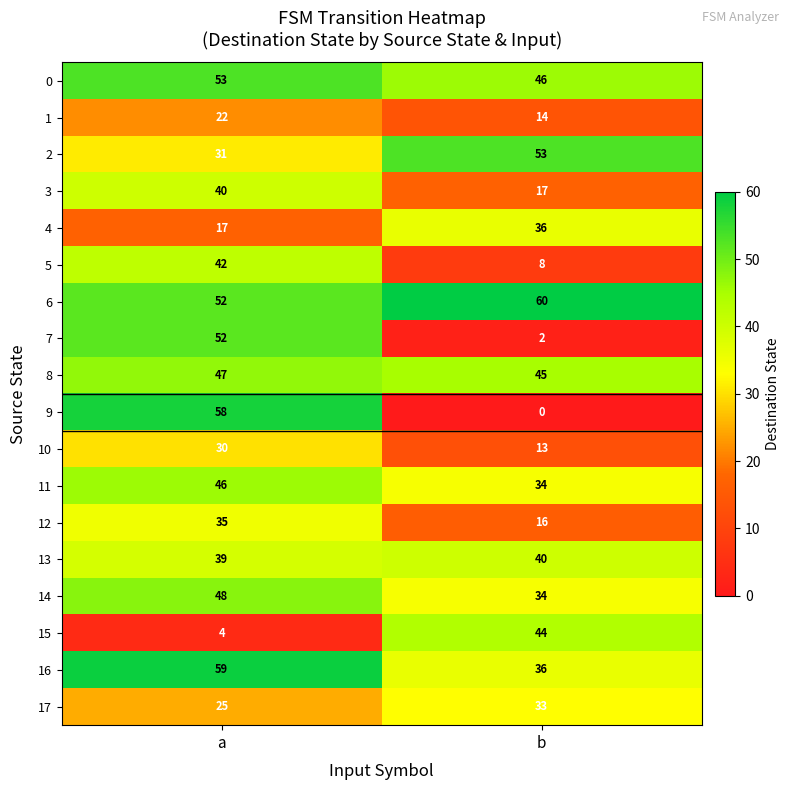

At which category is the sum across all series the highest?

a